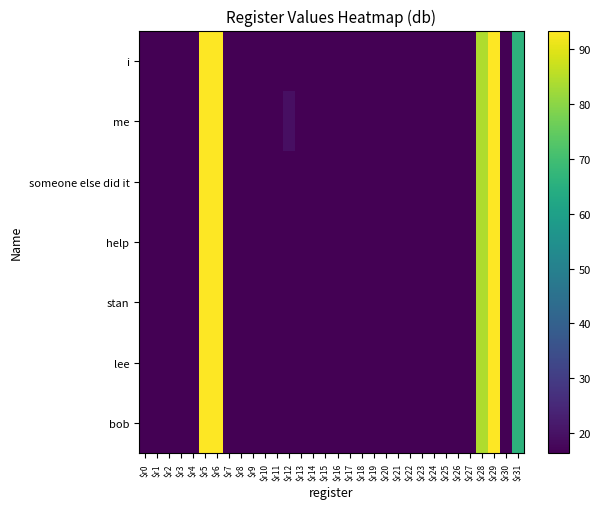

At which category is the sum across all series the highest?

$r6